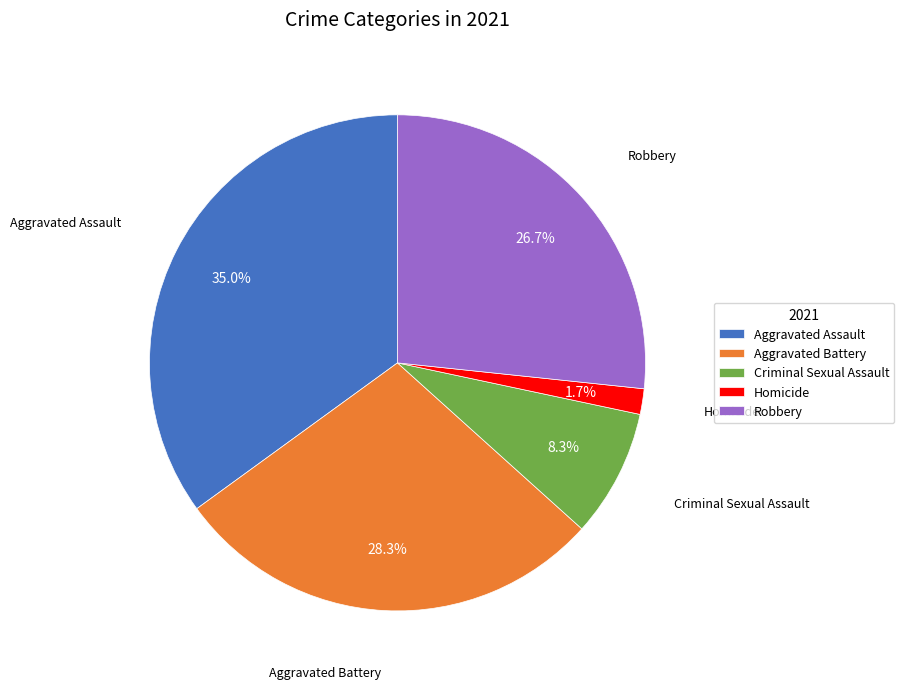

To the nearest percent, what is the difference between the largest and smallest slice percentages?

33%